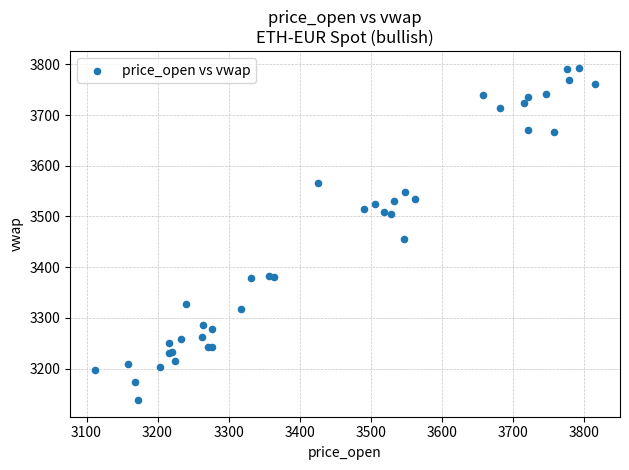

What Y value in the scatter plot is closest to 3465?

3456.5